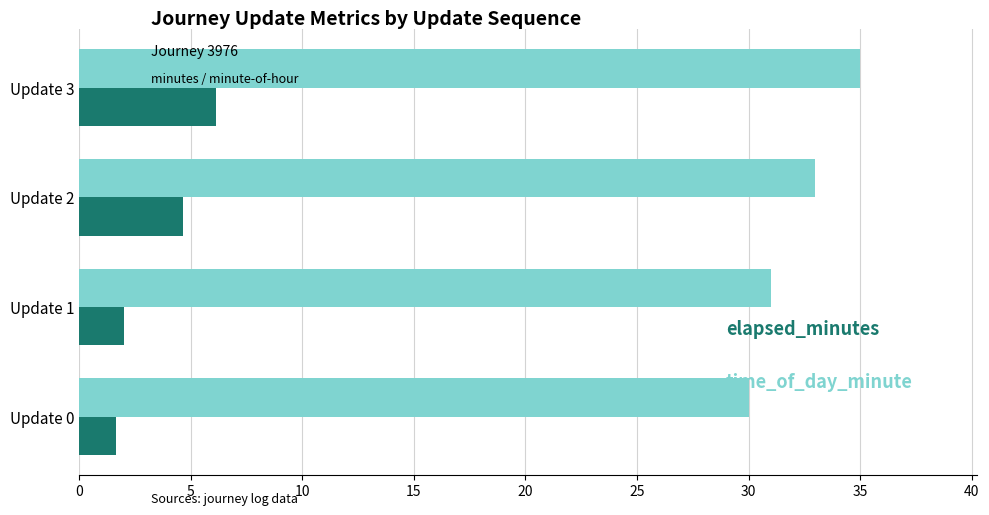

At which category does the chart reach its peak across all series?

Update 3